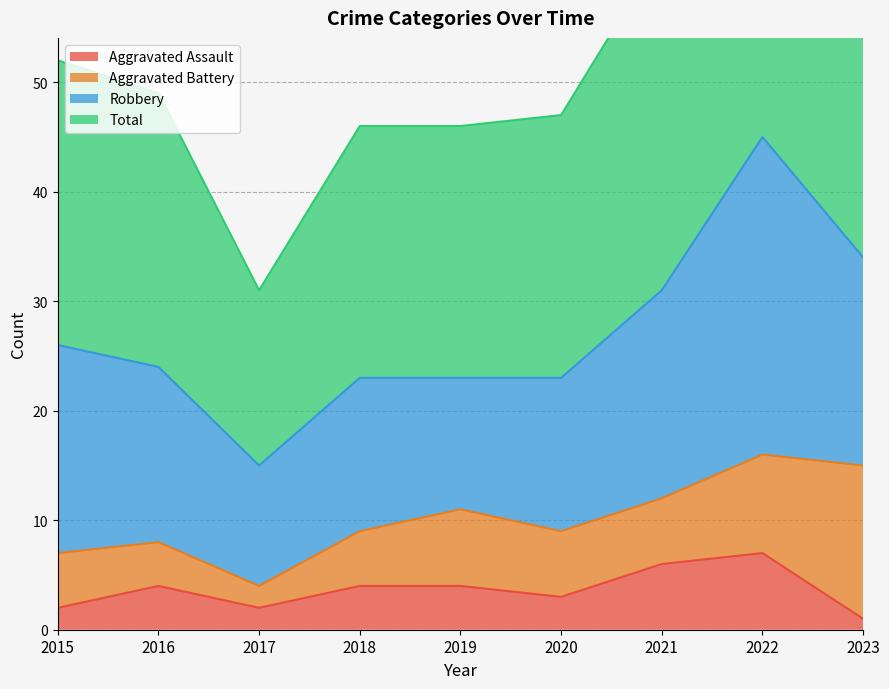

Does the chart have visible grid lines?

Yes